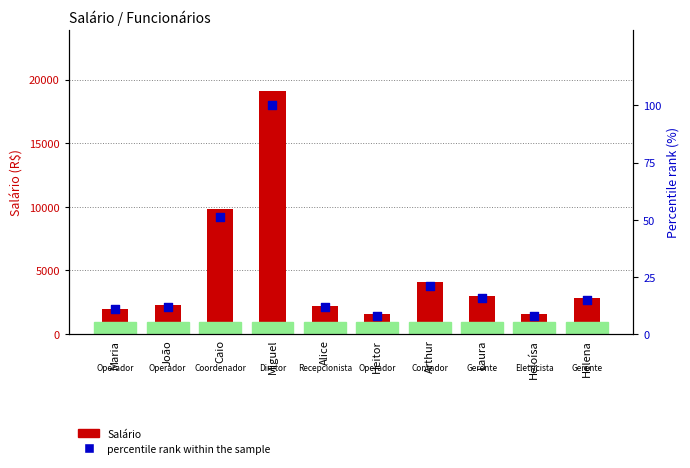

What is the total value across all series at João?

2296.4